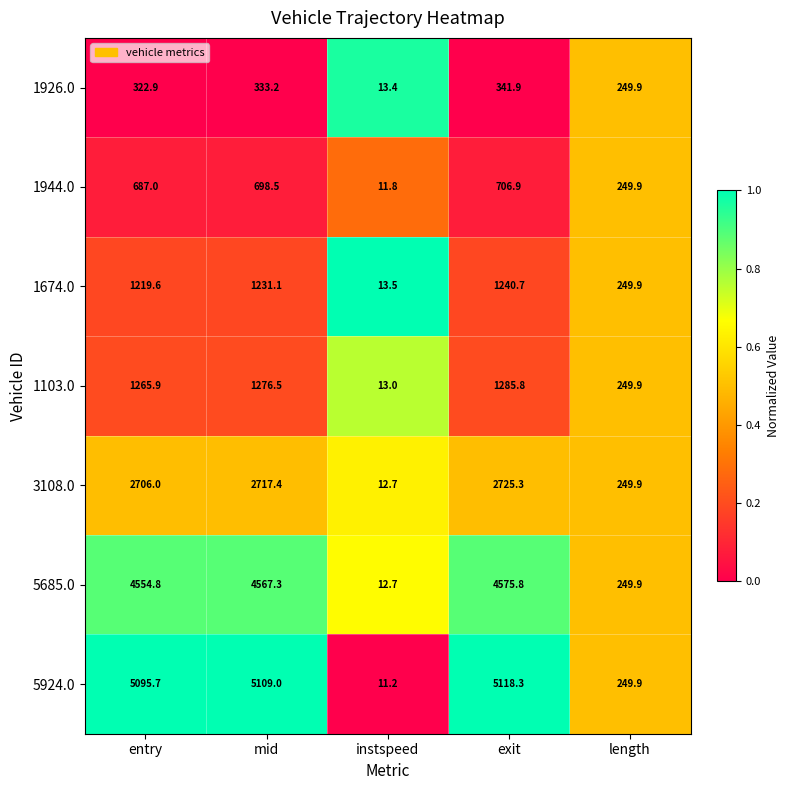

Is the value of 5924.0 at instspeed greater than the value of 1674.0 at exit?

No